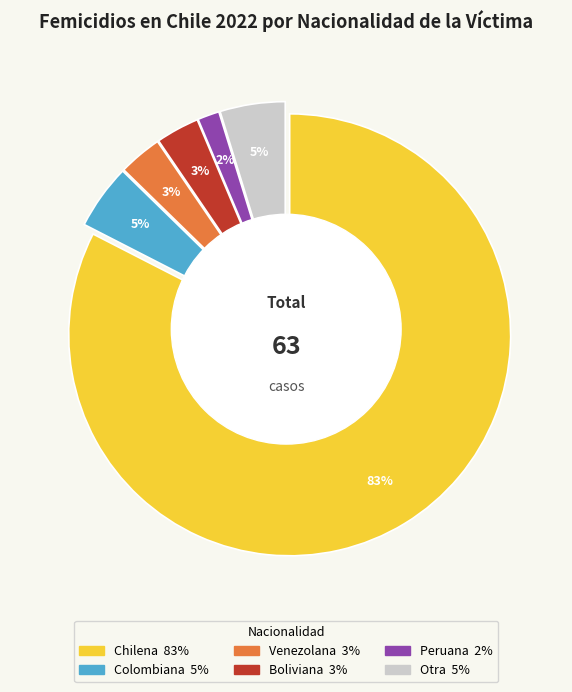

To the nearest percent, what is the difference between the largest and smallest slice percentages?

81%